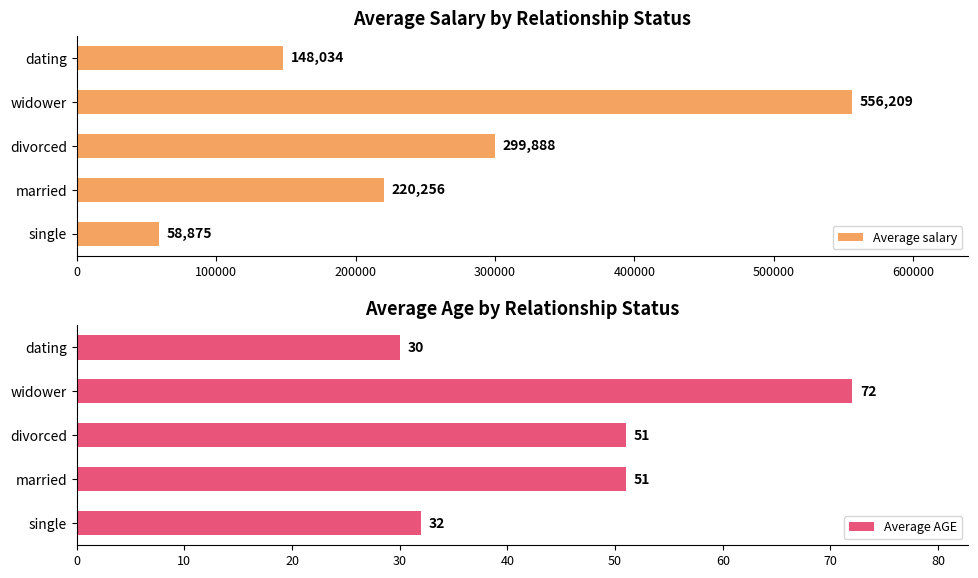

What is the sum of all Average salary values?

1283262